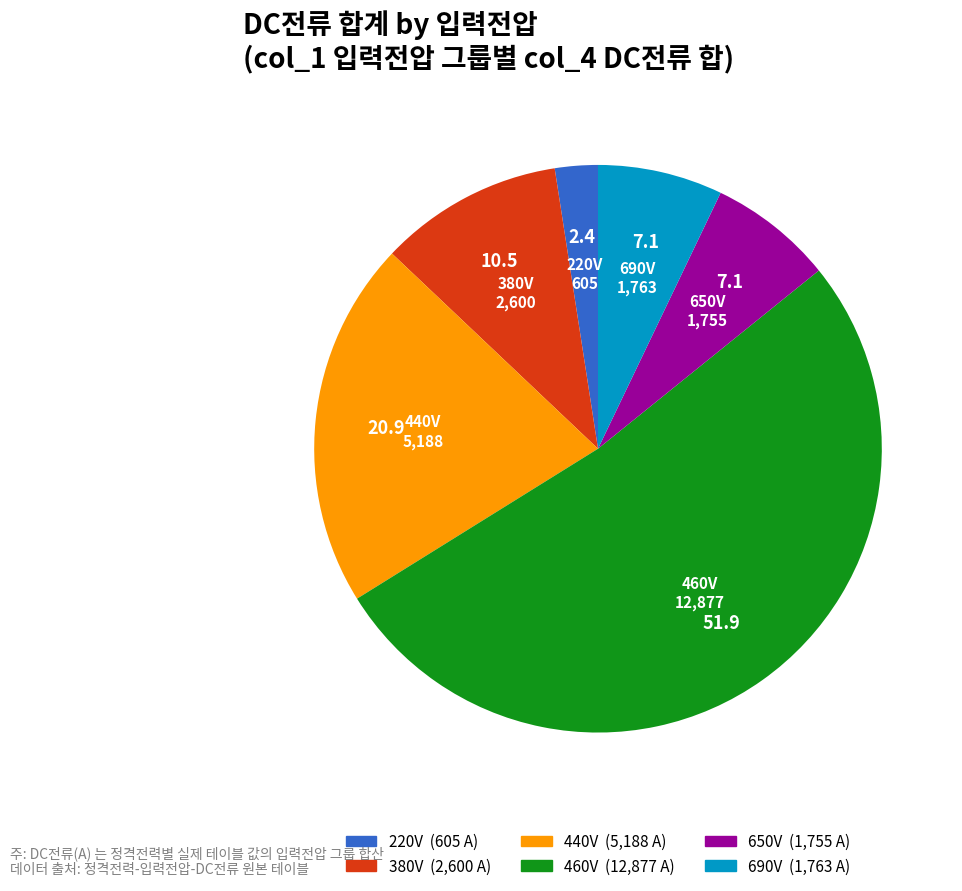

Is there a majority slice in this chart?

Yes